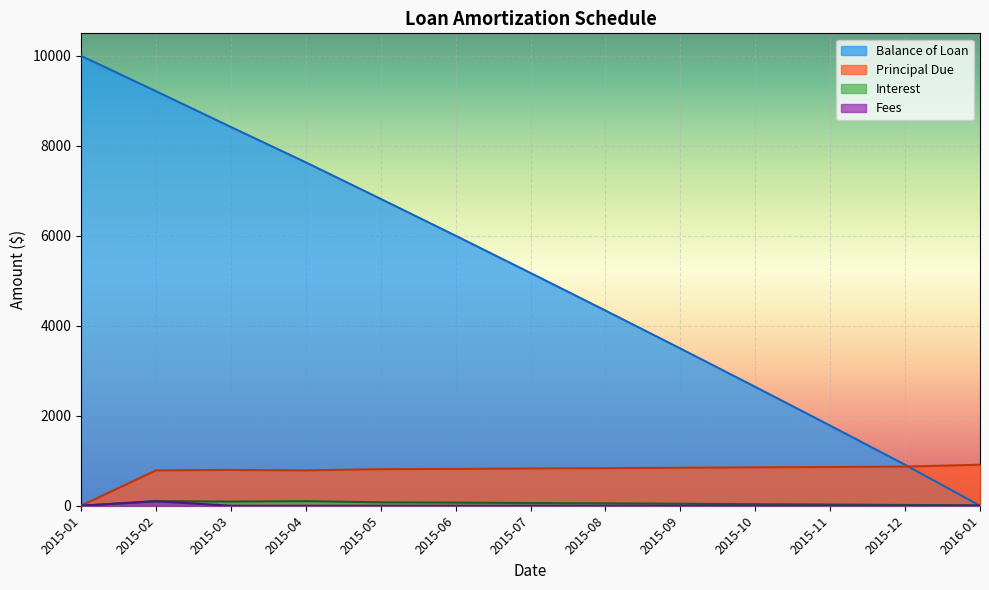

What is the difference between the Balance of Loan values at 2015-06 and 2015-05?

818.2